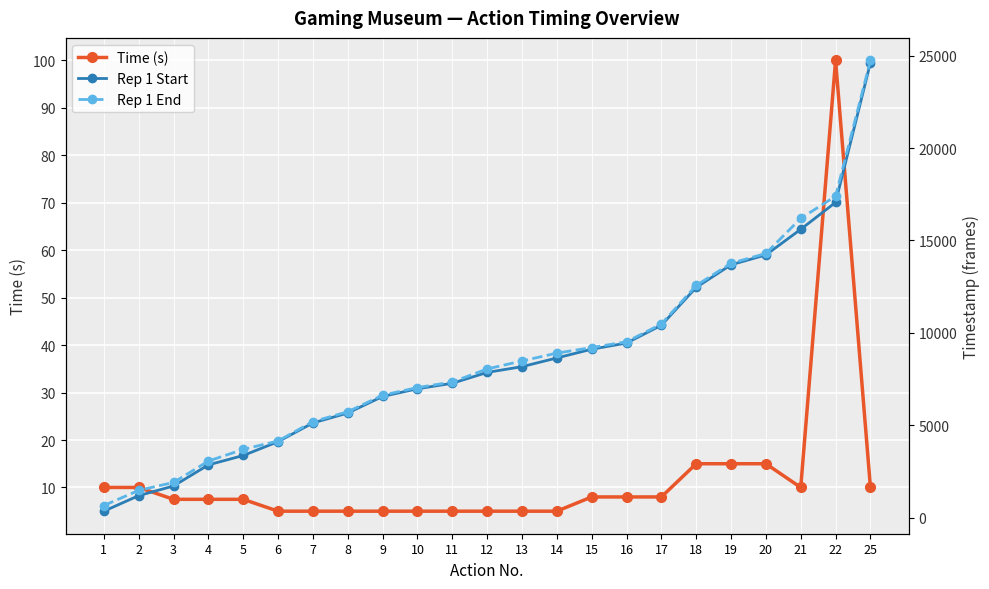

Reading right to left, what are all the values shown in this chart?

Time (s): 25=10.0	22=100.0	21=10.0	20=15.0	19=15.0	18=15.0	17=8.0	16=8.0	15=8.0	14=5.0	13=5.0	12=5.0	11=5.0	10=5.0	9=5.0	8=5.0	7=5.0	6=5.0	5=7.5	4=7.5	3=7.5	2=10.0	1=10.0
Rep 1 Start: 25=24613.0	22=17061.0	21=15604.0	20=14217.0	19=13684.0	18=12460.0	17=10411.0	16=9448.0	15=9116.0	14=8641.0	13=8170.0	12=7859.0	11=7271.0	10=6974.0	9=6558.0	8=5662.0	7=5125.0	6=4111.0	5=3363.0	4=2855.0	3=1713.0	2=1190.0	1=349.0
Rep 1 End: 25=24743.0	22=17394.0	21=16197.0	20=14297.0	19=13763.0	18=12565.0	17=10476.0	16=9518.0	15=9202.0	14=8903.0	13=8479.0	12=8047.0	11=7339.0	10=7039.0	9=6626.0	8=5729.0	7=5197.0	6=4148.0	5=3694.0	4=3062.0	3=1905.0	2=1475.0	1=655.0